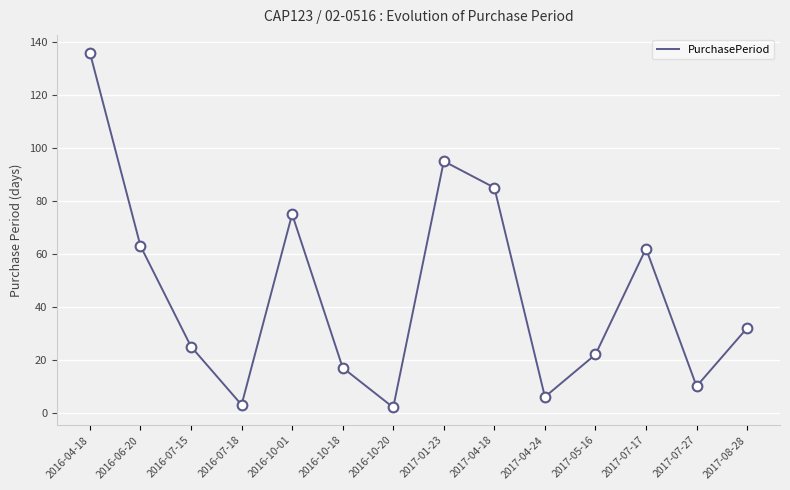

What is the difference between the second highest and minimum values?

93